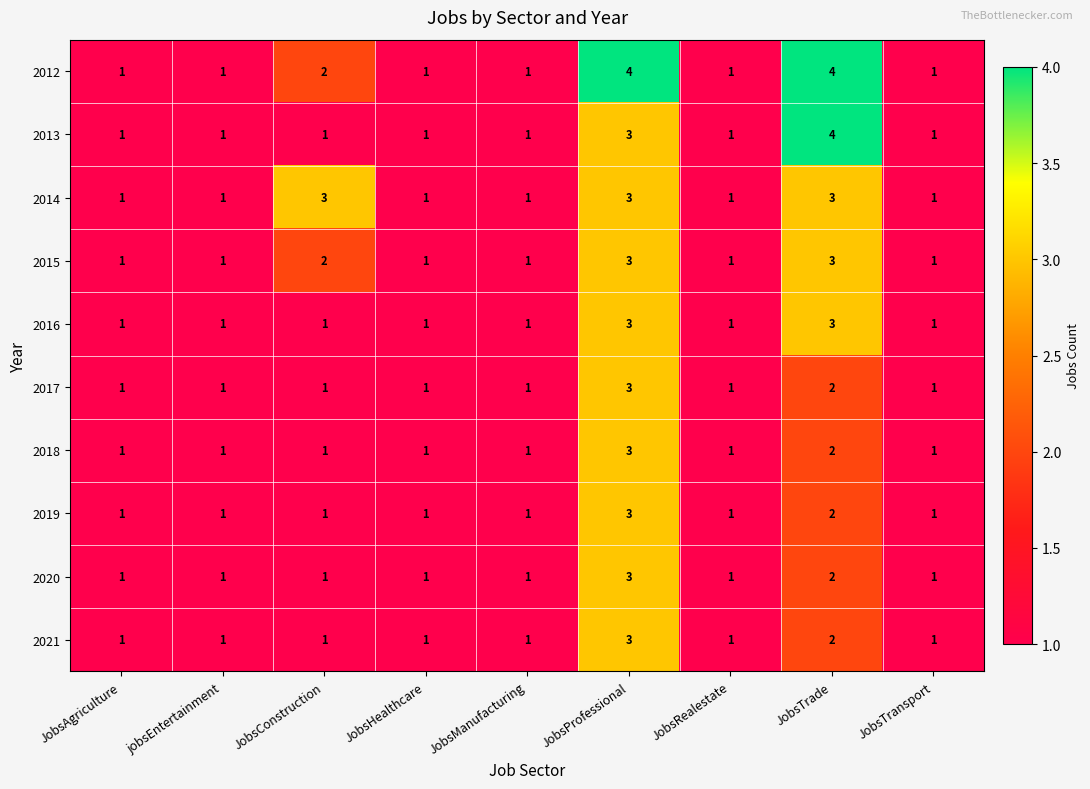

Which series changed the most between JobsConstruction and JobsManufacturing?

2014